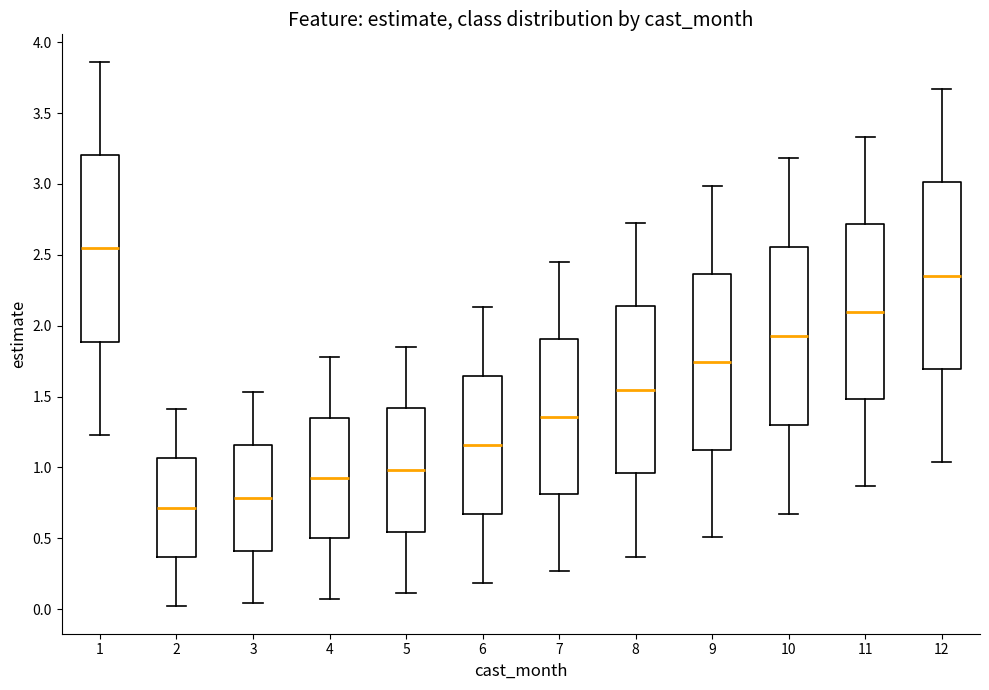

Reading left to right, read every box against the y-axis: the position of its median line, the range the box covers, and the ends of its whiskers. The values are not printed on the chart, so give them approximately, as read against the axis.

1: median 2.55, box 1.90 to 3.20, whiskers 1.25 to 3.85
2: median 0.70, box 0.35 to 1.05, whiskers 0.00 to 1.40
3: median 0.80, box 0.40 to 1.15, whiskers 0.05 to 1.55
4: median 0.95, box 0.50 to 1.35, whiskers 0.10 to 1.80
5: median 1.00, box 0.55 to 1.40, whiskers 0.10 to 1.85
6: median 1.15, box 0.65 to 1.65, whiskers 0.20 to 2.15
7: median 1.35, box 0.80 to 1.90, whiskers 0.25 to 2.45
8: median 1.55, box 0.95 to 2.15, whiskers 0.35 to 2.70
9: median 1.75, box 1.15 to 2.35, whiskers 0.50 to 3.00
10: median 1.95, box 1.30 to 2.55, whiskers 0.65 to 3.20
11: median 2.10, box 1.50 to 2.70, whiskers 0.85 to 3.35
12: median 2.35, box 1.70 to 3.00, whiskers 1.05 to 3.65